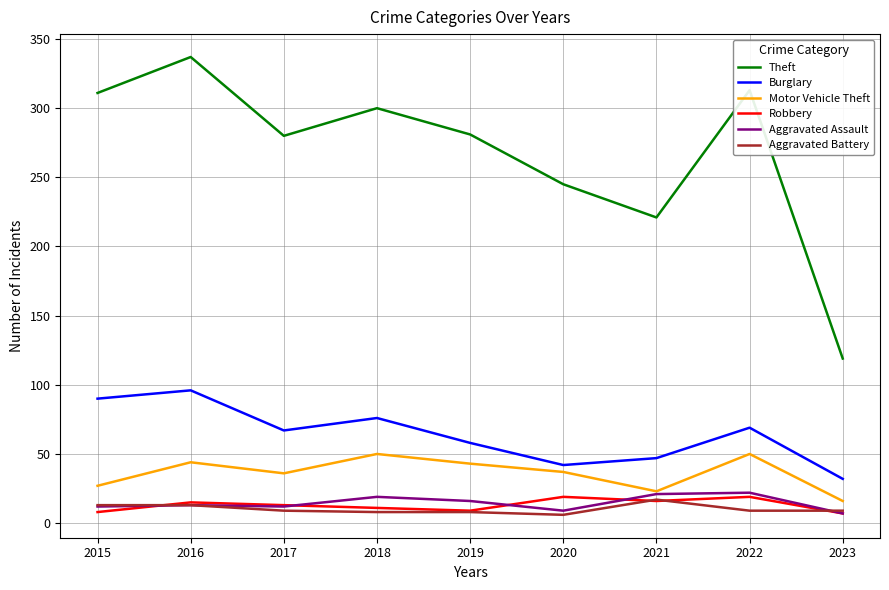

True or false: Theft has a value of 537 at 2016.

False